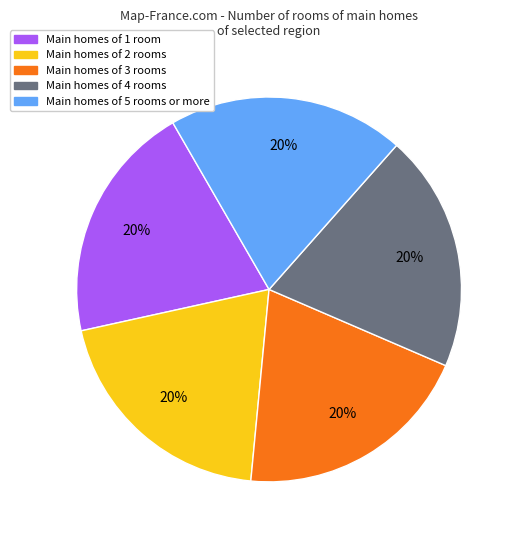

Does any single category account for the majority?

No